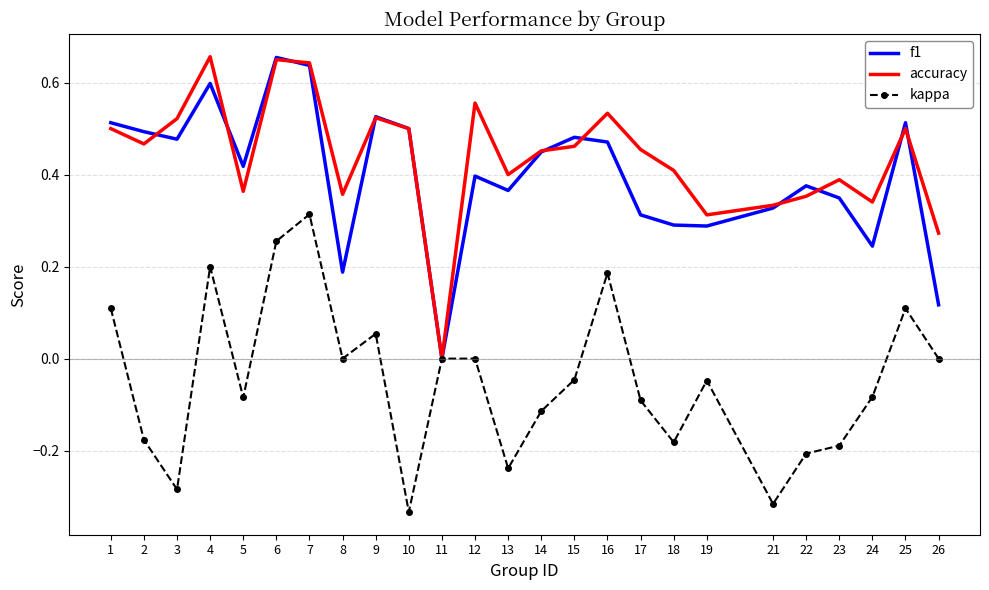

Between 7 and 23, which series saw the biggest shift?

kappa